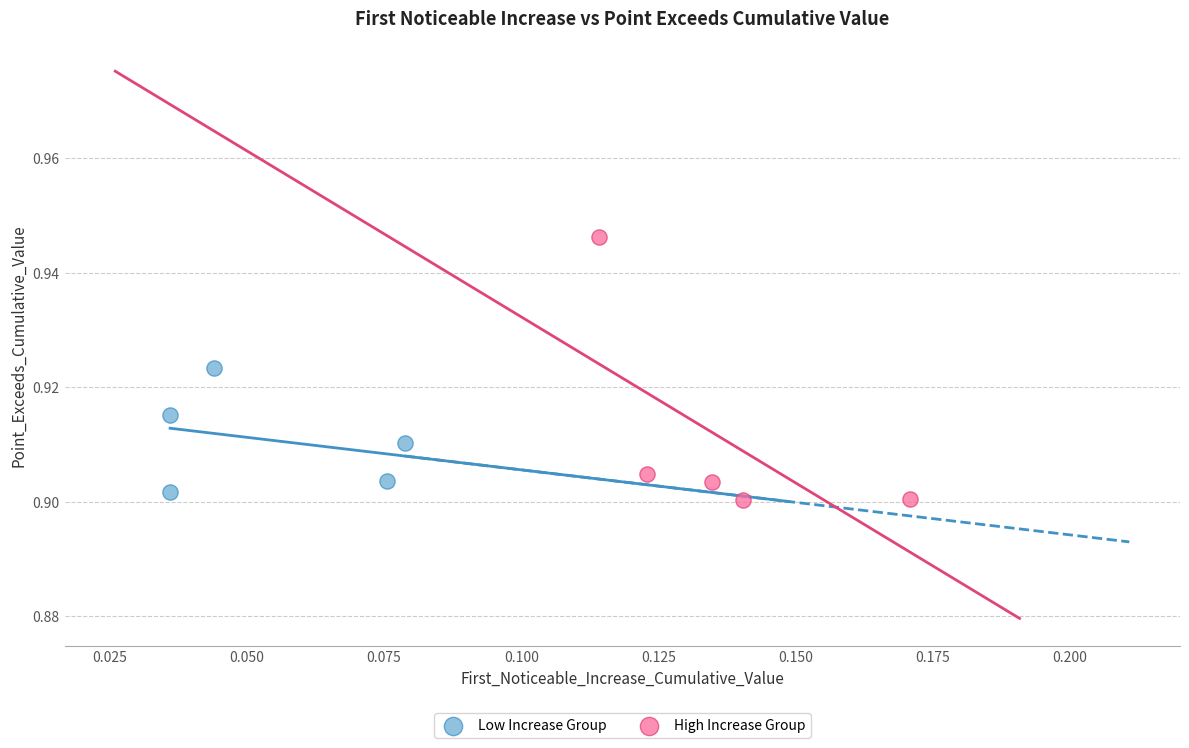

Which series contains the highest Y value?

High Increase Group